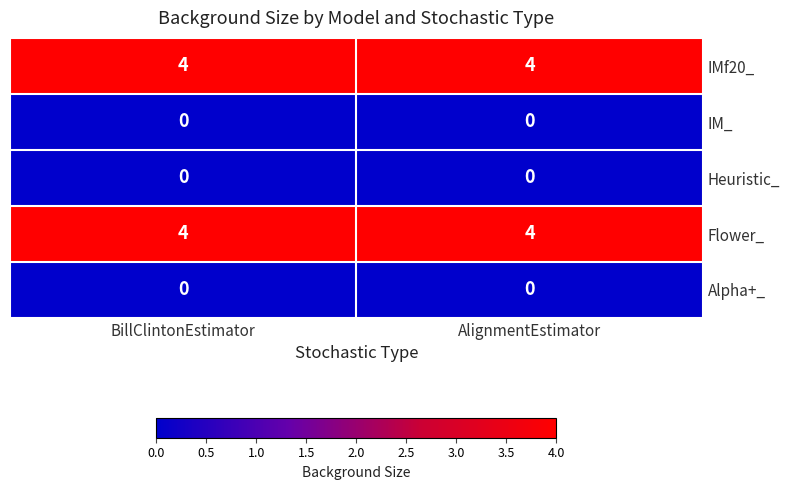

The value of Flower_ at AlignmentEstimator is 4. True or false?

True